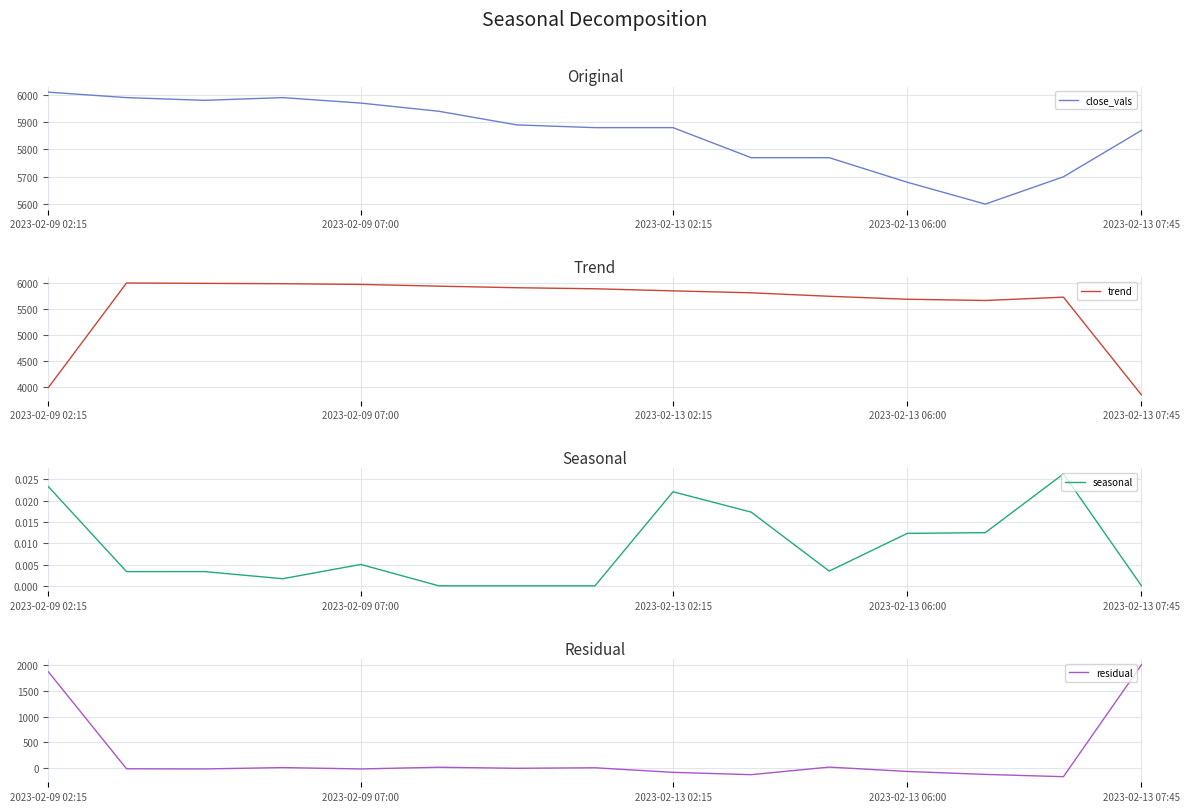

True or false: residual and close_vals intersect in this chart.

False